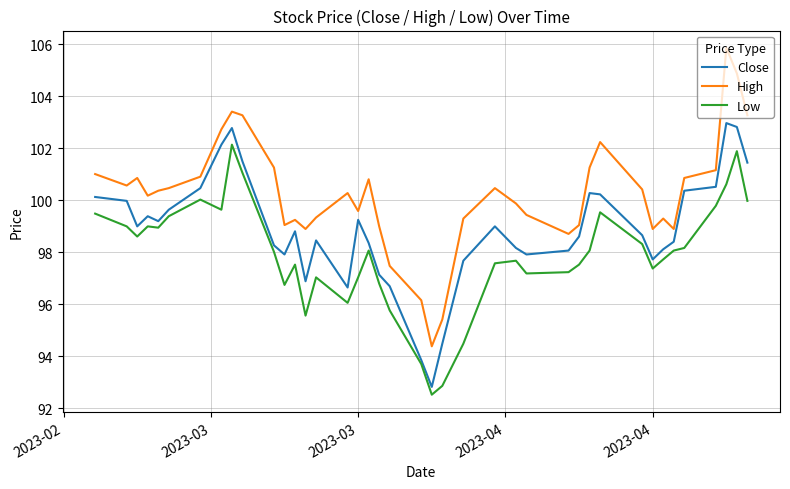

How many values in the High series are below 100?

18